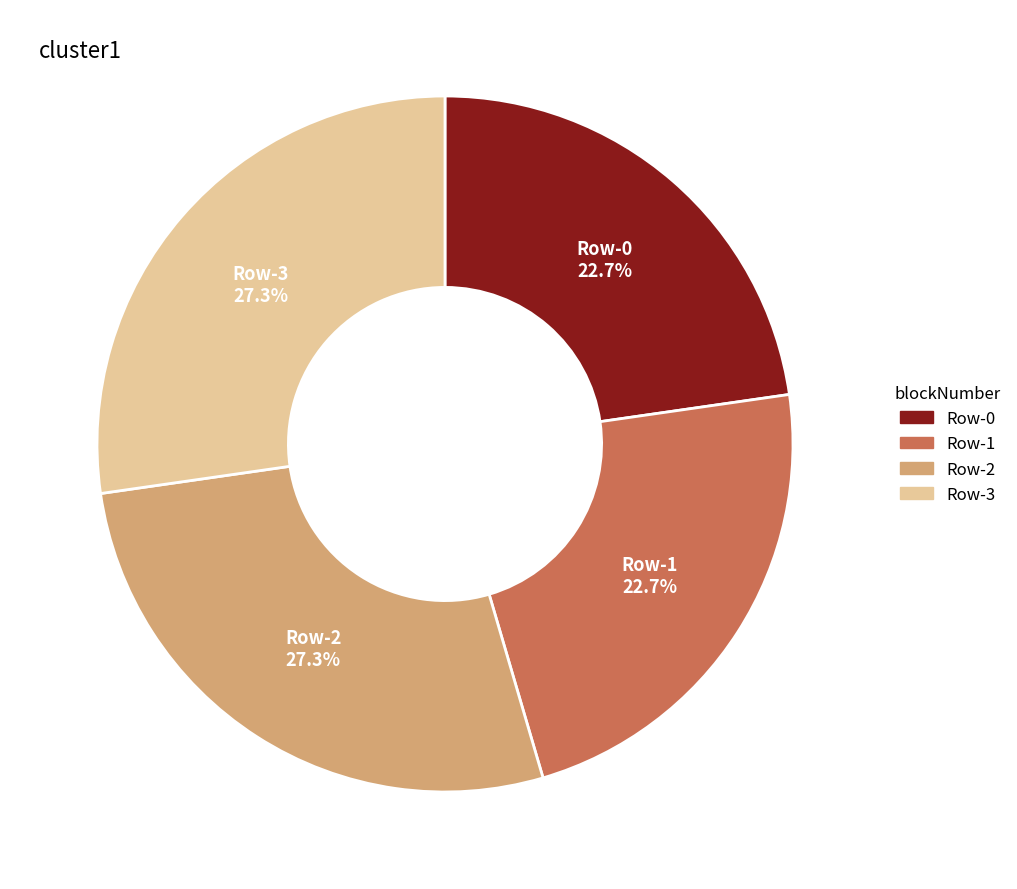

What is the ratio of the value at Row-3 to the value at Row-1?

1.2